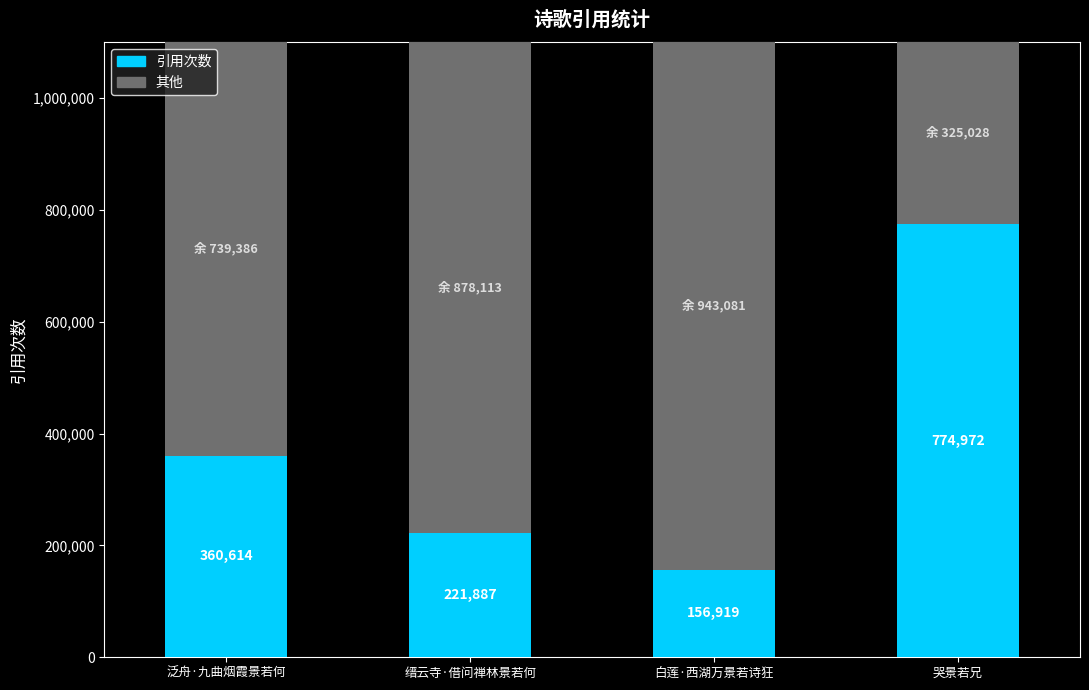

What is the approximate value of 引用次数 at 缙云寺·借问禅林景若何, to the nearest 100?

221900